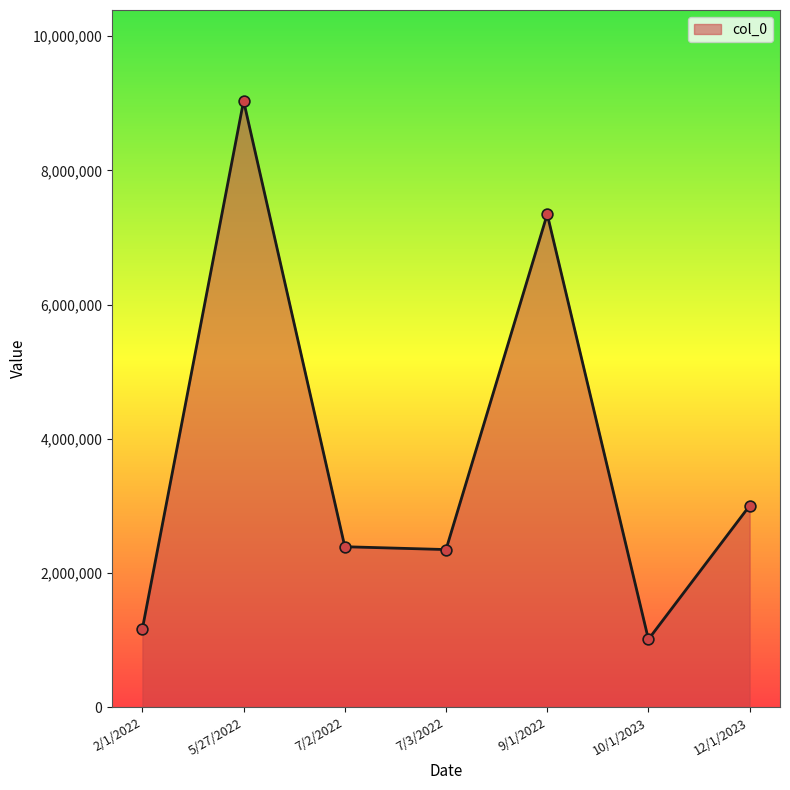

What is the change in value from 5/27/2022 to 7/3/2022?

-6686410